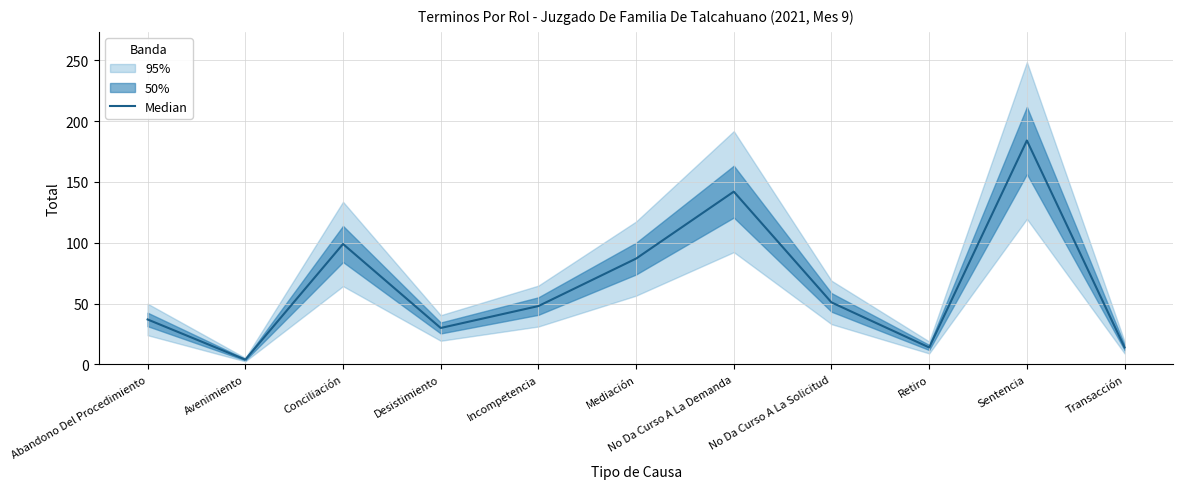

The value at Mediación is 42. True or false?

False